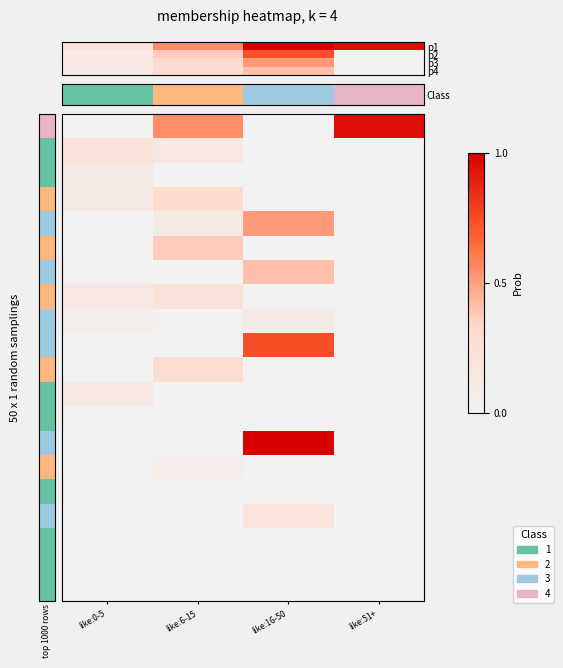

Reading left to right, what are all the values shown in this chart?

row_0: 0.0	0.6	0.0	0.9
row_1: 0.2	0.2	0.0	0.0
row_2: 0.1	0.0	0.0	0.0
row_3: 0.1	0.3	0.0	0.0
row_4: 0.0	0.1	0.5	0.0
row_5: 0.0	0.4	0.0	0.0
row_6: 0.0	0.0	0.4	0.0
row_7: 0.1	0.2	0.0	0.0
row_8: 0.1	0.0	0.1	0.0
row_9: 0.0	0.0	0.7	0.0
row_10: 0.0	0.3	0.0	0.0
row_11: 0.1	0.0	0.0	0.0
row_12: 0.0	0.0	0.0	0.0
row_13: 0.0	0.0	1.0	0.0
row_14: 0.0	0.1	0.0	0.0
row_15: 0.0	0.0	0.0	0.0
row_16: 0.0	0.0	0.2	0.0
row_17: 0.0	0.0	0.0	0.0
row_18: 0.0	0.0	0.0	0.0
row_19: 0.0	0.0	0.0	0.0